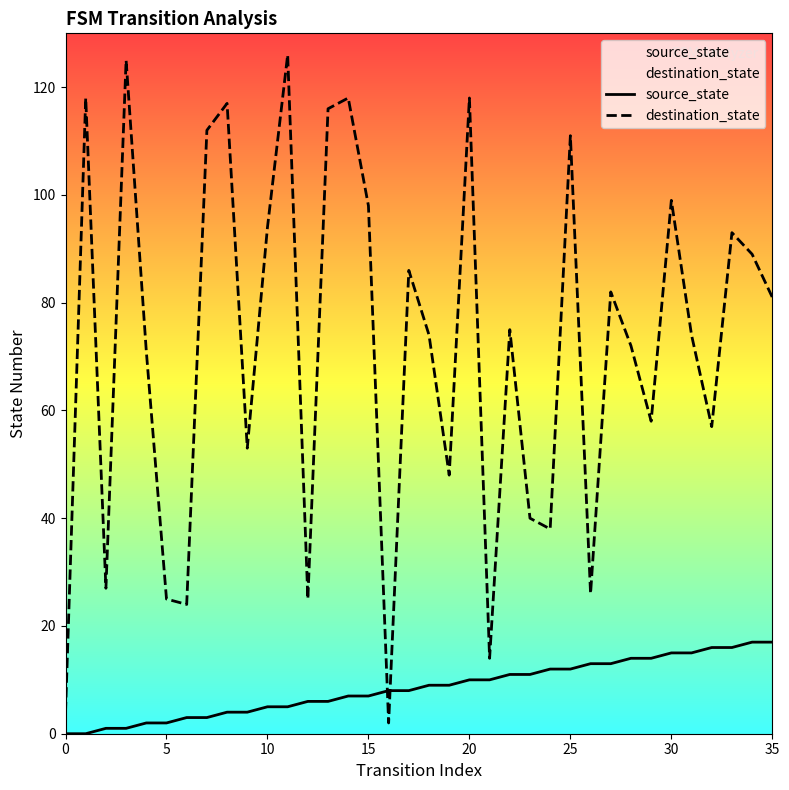

Rank the series at 25 from highest to lowest value.

destination_state, source_state